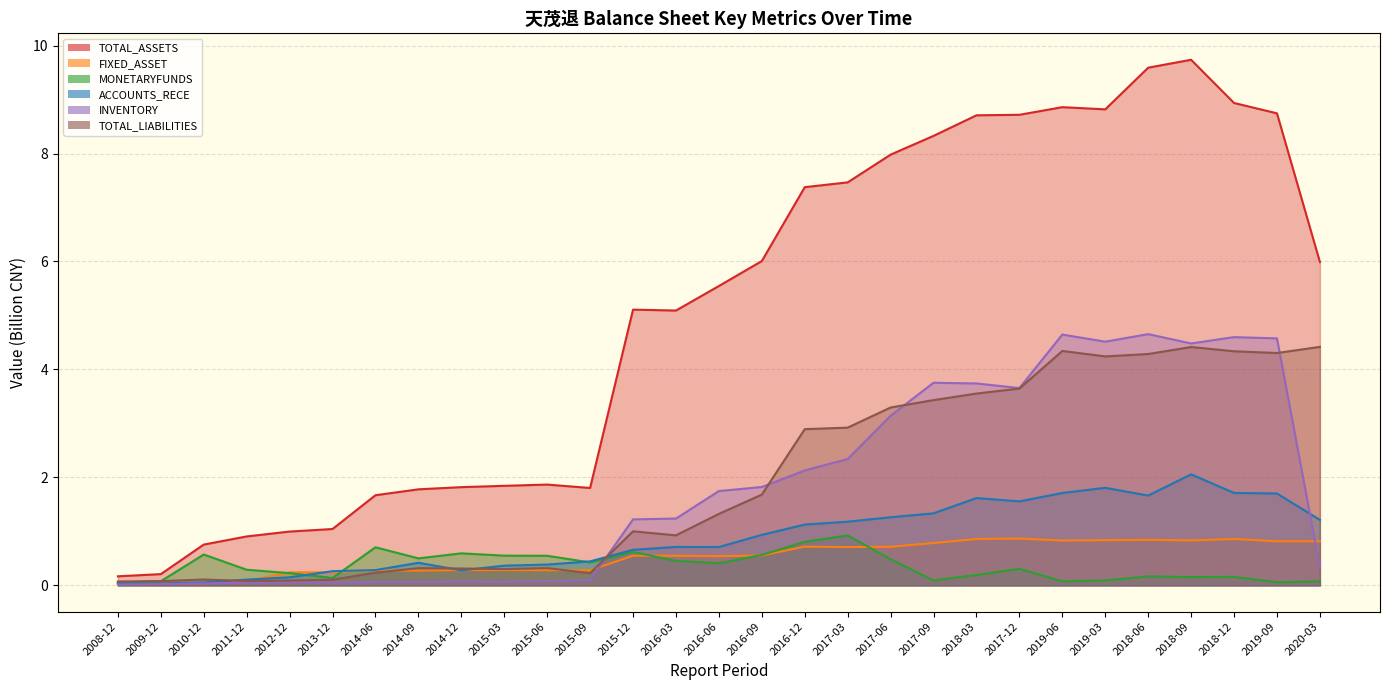

How many lines are shown in the chart?

6